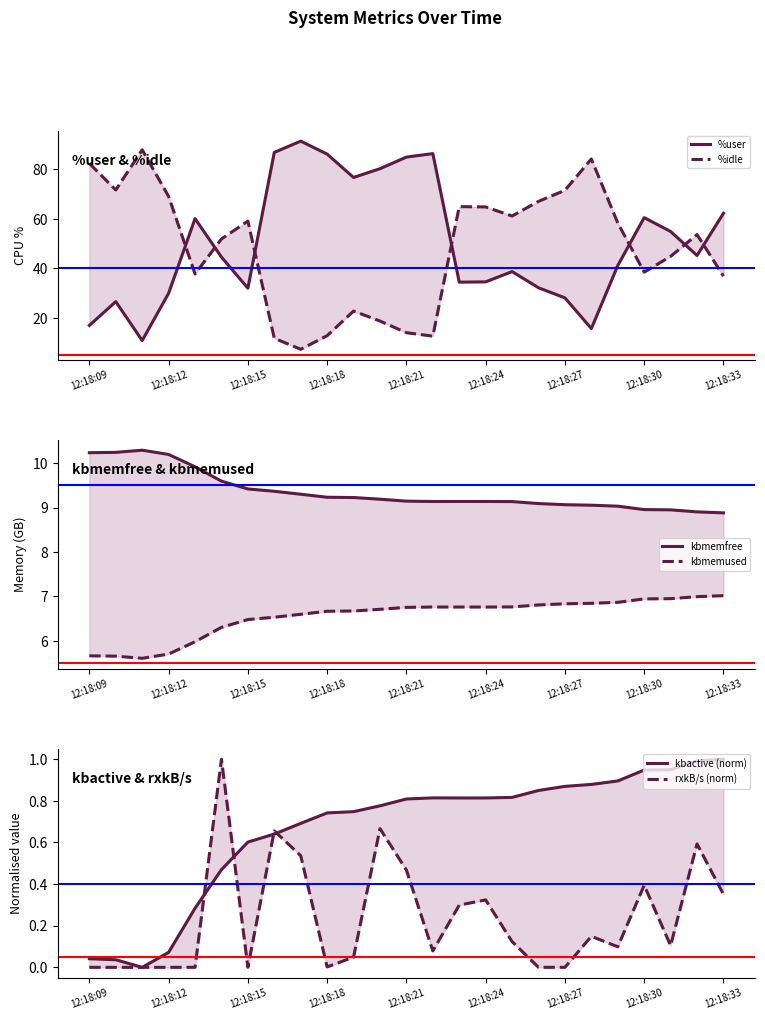

True or false: rxkB/s (norm) and kbmemused cross at least once.

False